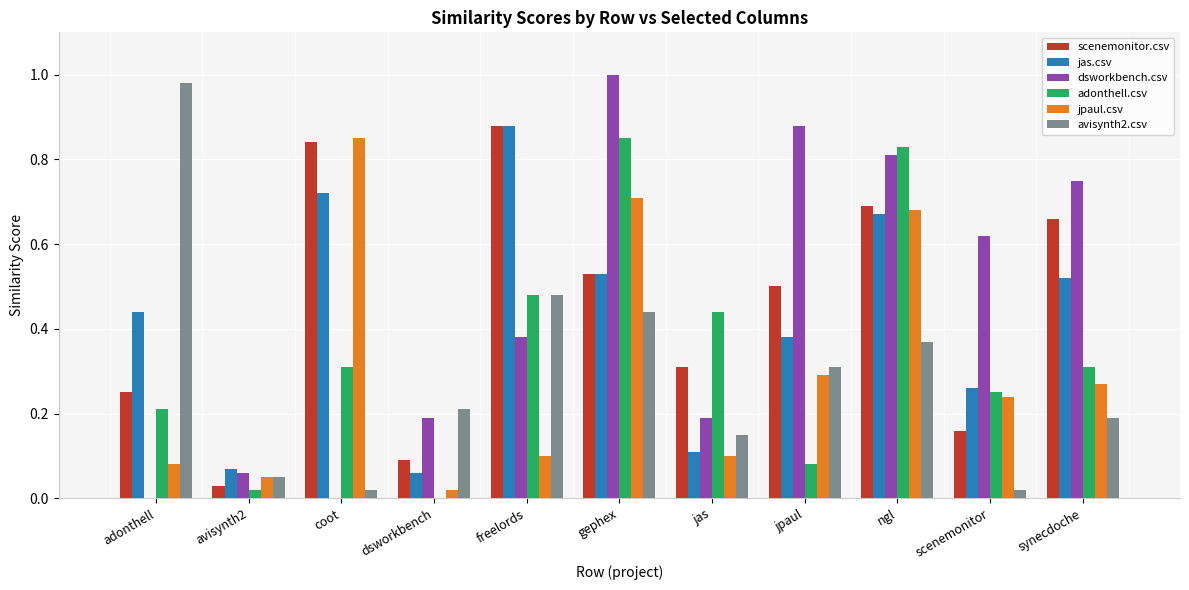

Is the value of adonthell.csv at synecdoche greater than the value of jpaul.csv at jas?

Yes